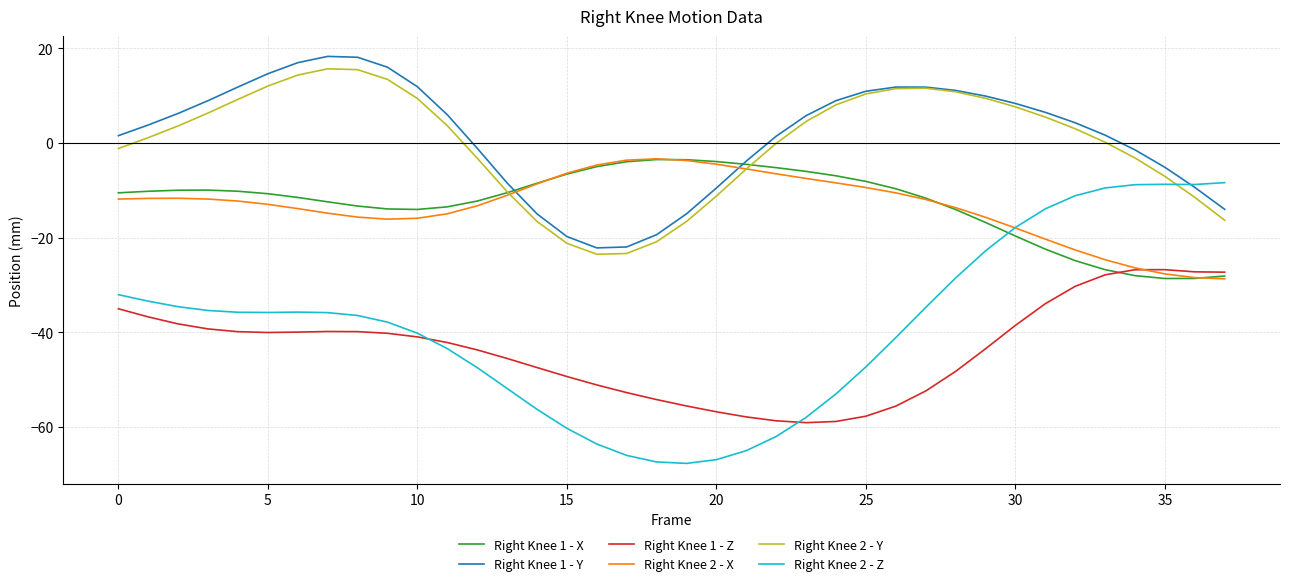

True or false: Right Knee 1 - Z and Right Knee 1 - Y cross at least once.

False